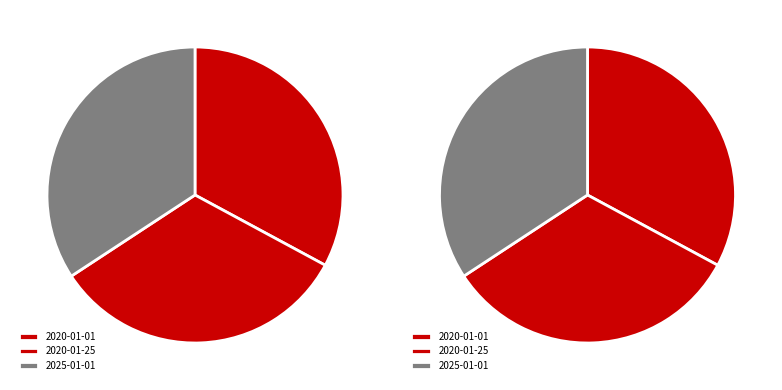

What percentage is NOT represented by 2020-01-01?

67.1%